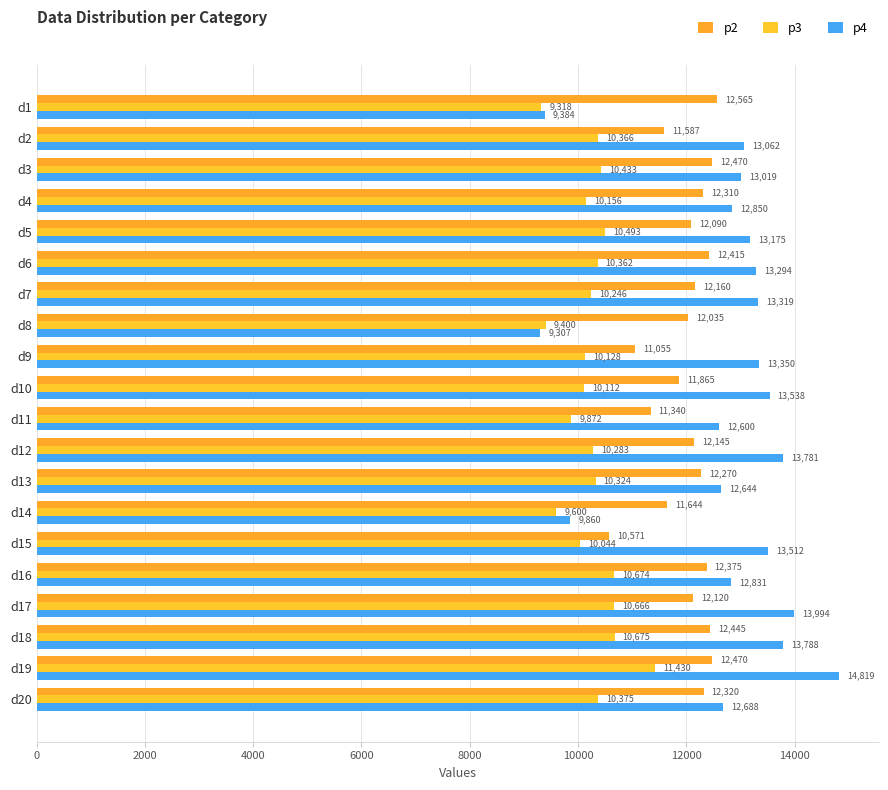

At which category is the sum across all series the highest?

d19